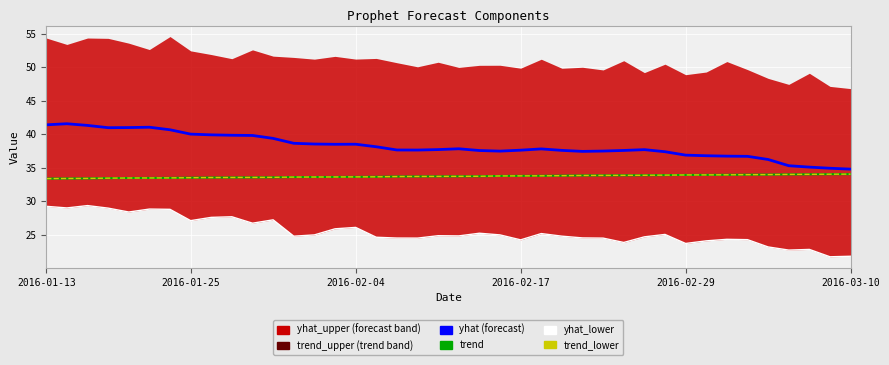

What is the highest value of the yhat_lower series?

29.3